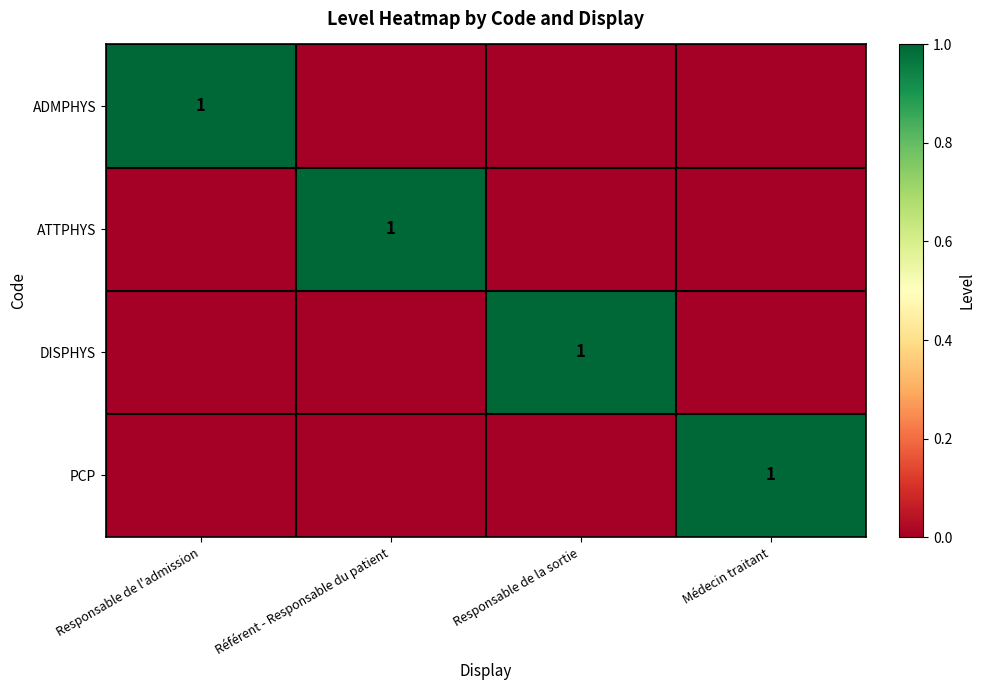

The DISPHYS series shows 0 at Responsable de la sortie. True or false?

False